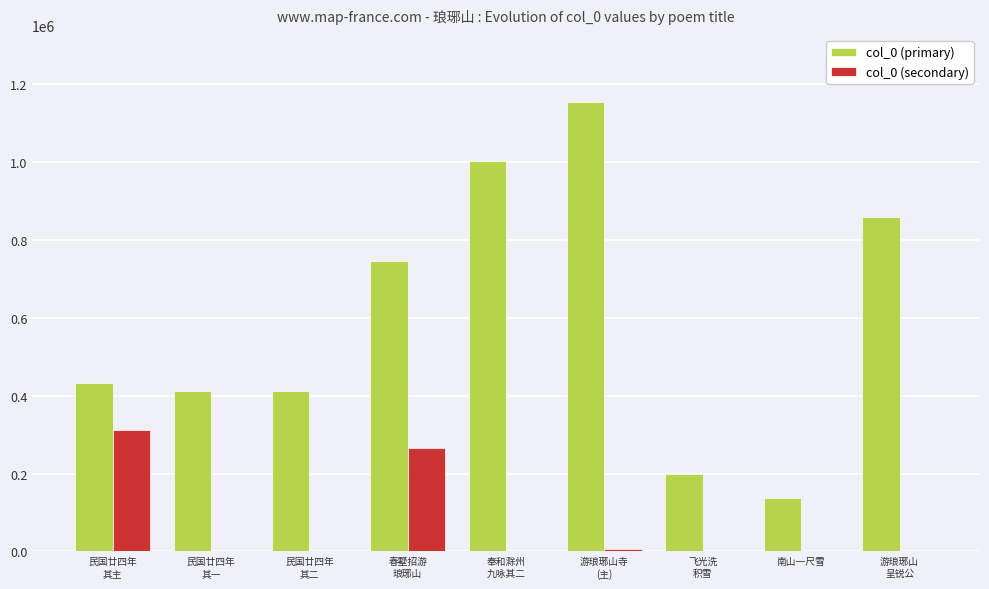

Which category has the highest value in the col_0 (primary) series?

游琅琊山寺
(主)